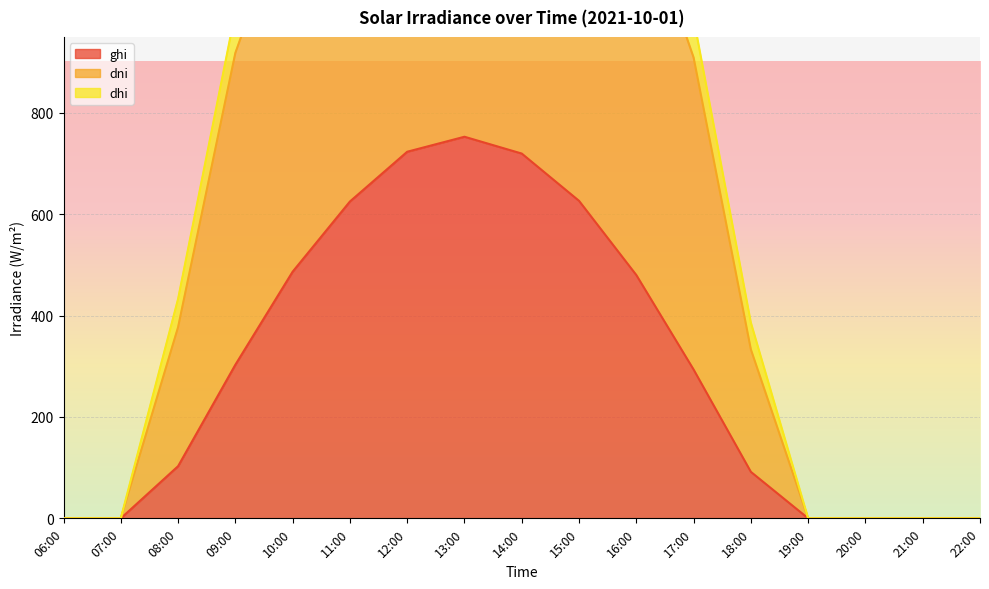

True or false: ghi has a value of 378.7 at 22:00.

False